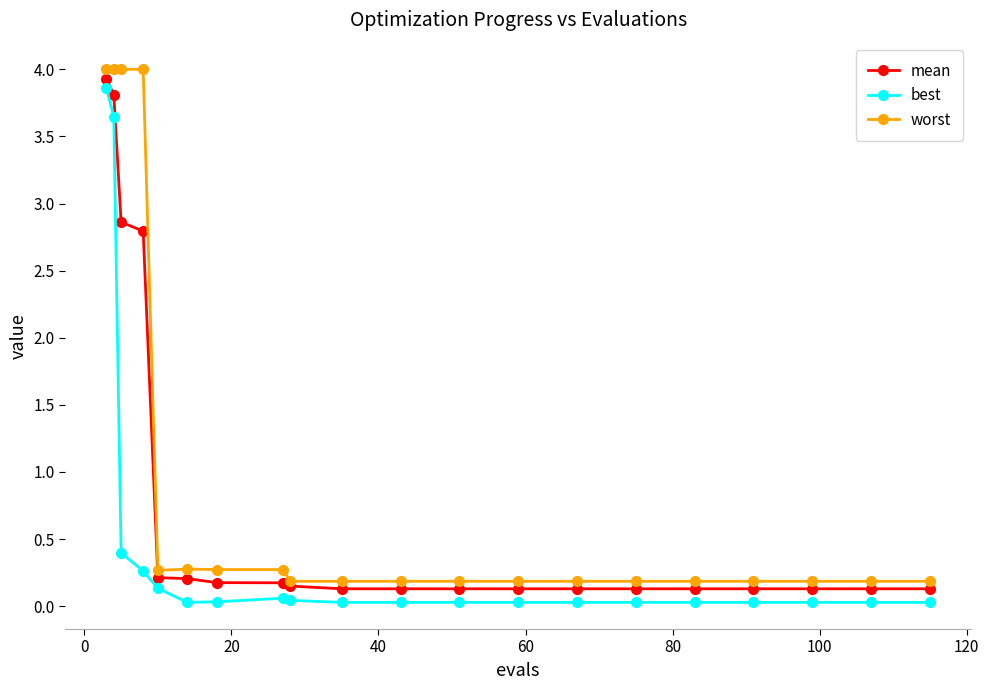

True or false: worst and best cross at least once.

False